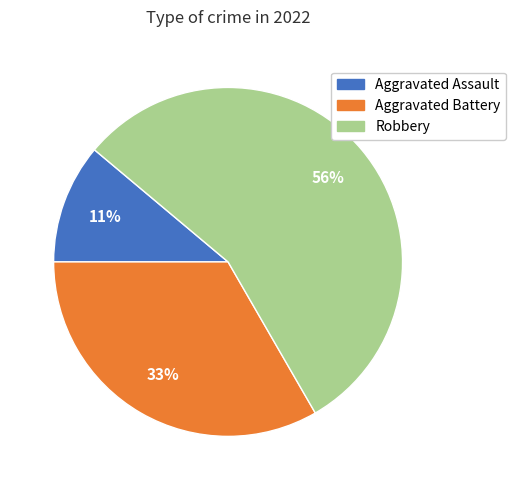

Is there a majority slice in this chart?

Yes